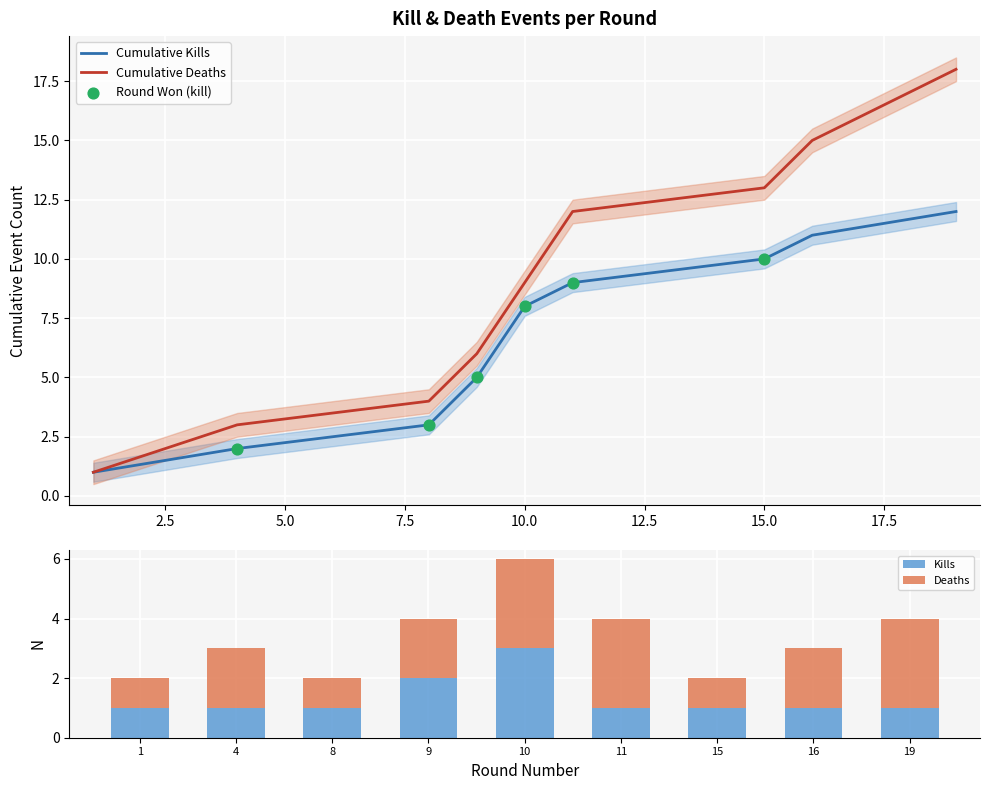

At which label does Kills reach its peak?

10